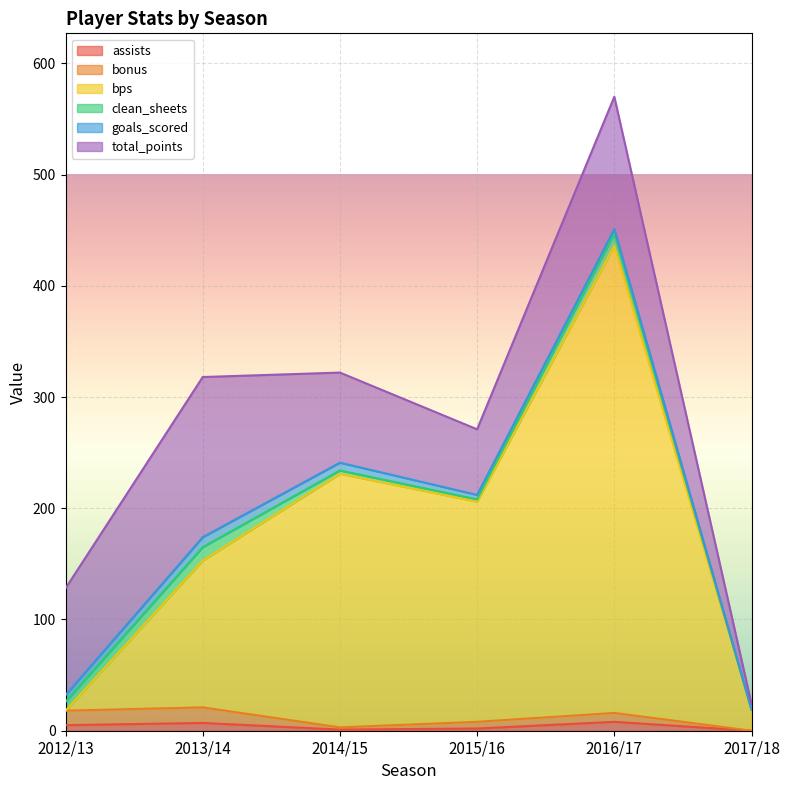

How many goals_scored values are between 4 and 7?

4